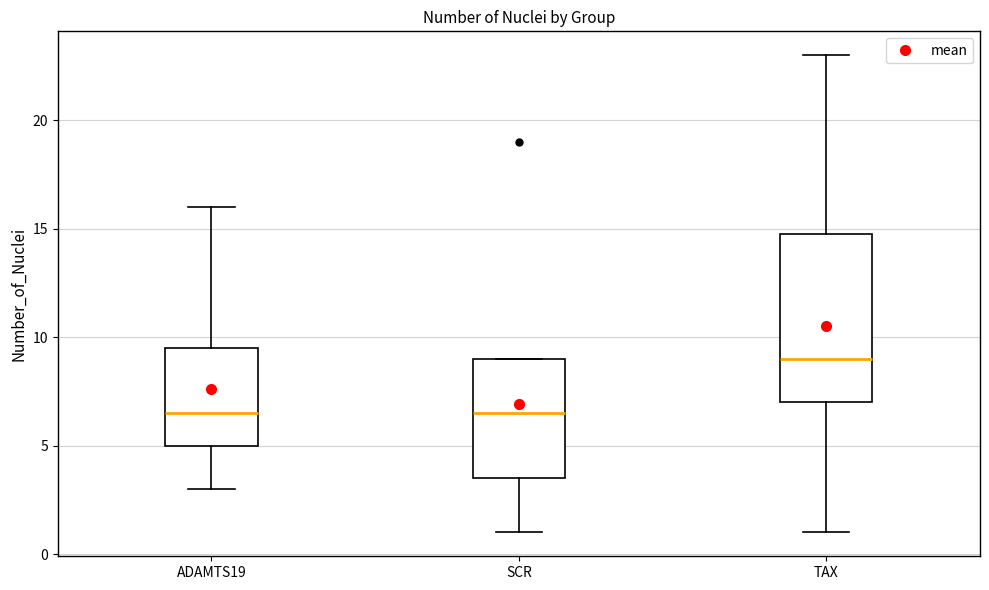

Reading left to right, read every box against the y-axis: the position of its median line, the range the box covers, and the ends of its whiskers. The values are not printed on the chart, so give them approximately, as read against the axis.

ADAMTS19: median 6.5, box 5.0 to 9.5, whiskers 3.0 to 16.0
SCR: median 6.5, box 3.5 to 9.0, whiskers 1.0 to 9.0
TAX: median 9.0, box 7.0 to 15.0, whiskers 1.0 to 23.0